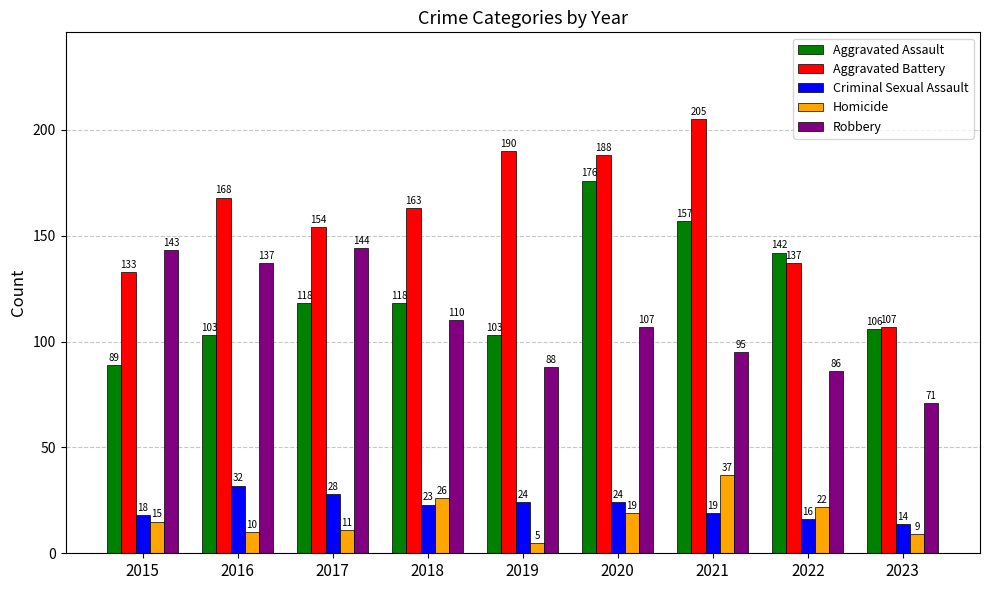

The value of Homicide at 2022 is 22. True or false?

True